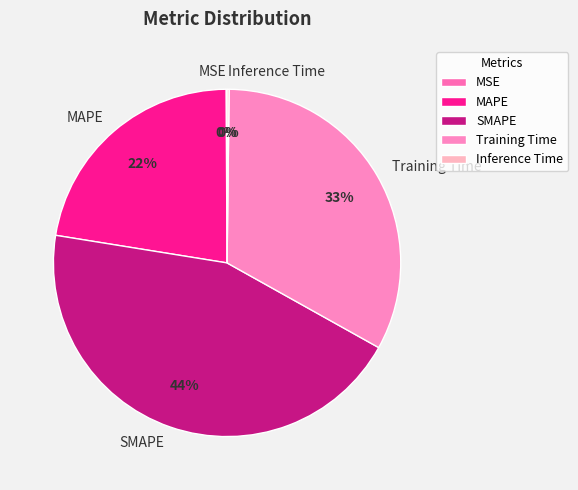

To the nearest percent, what is the combined percentage of MAPE and SMAPE?

67%